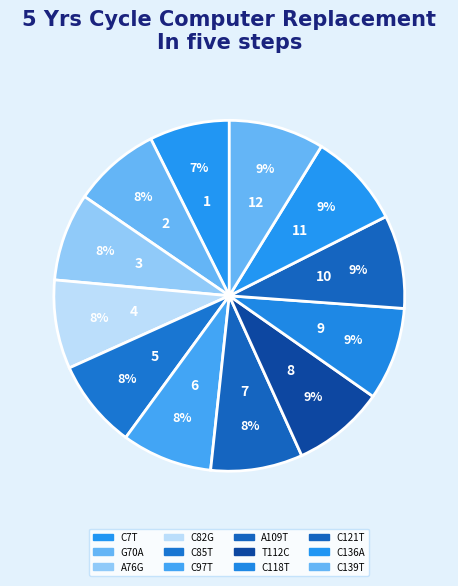

Is there a majority slice in this chart?

No